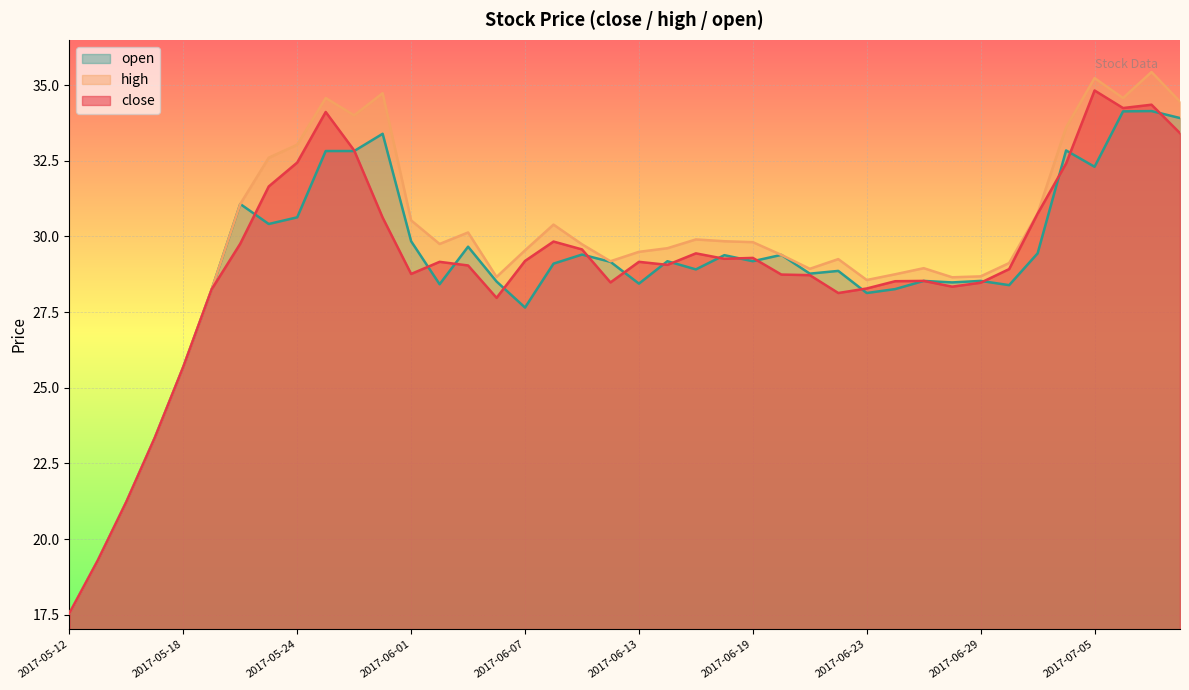

Is the value of open at 2017-06-29 greater than the value of high at 2017-06-29?

No